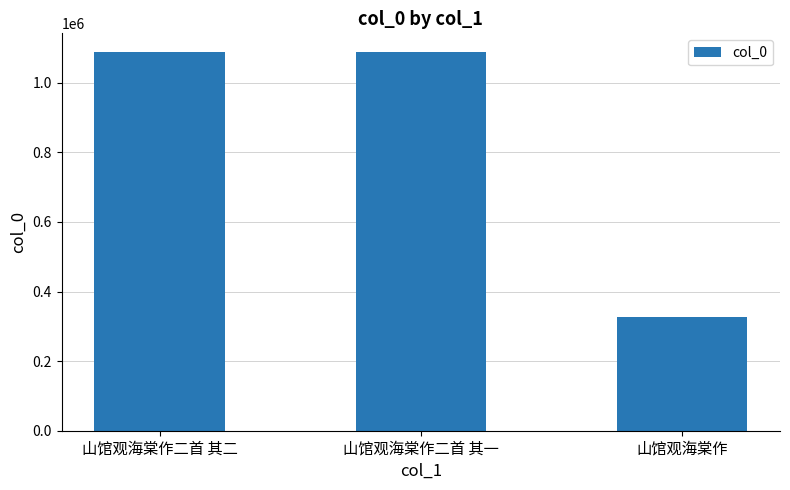

What is the greatest value displayed?

1087553